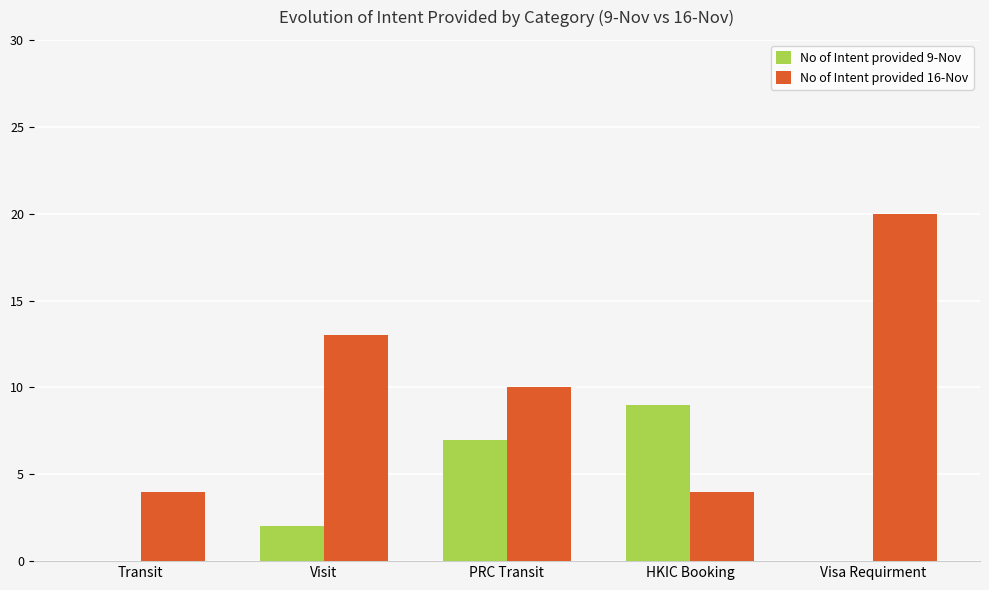

Reading left to right, extract all data points from this chart.

No of Intent provided 9-Nov: Transit=0	Visit=2	PRC Transit=7	HKIC Booking=9	Visa Requirment=0
No of Intent provided 16-Nov: Transit=4	Visit=13	PRC Transit=10	HKIC Booking=4	Visa Requirment=20